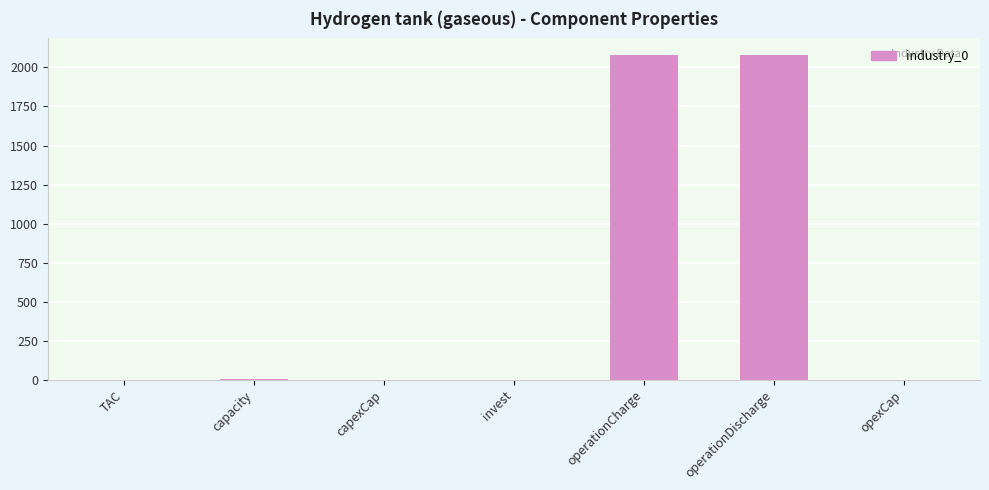

What is the sum of all values?

4166.4